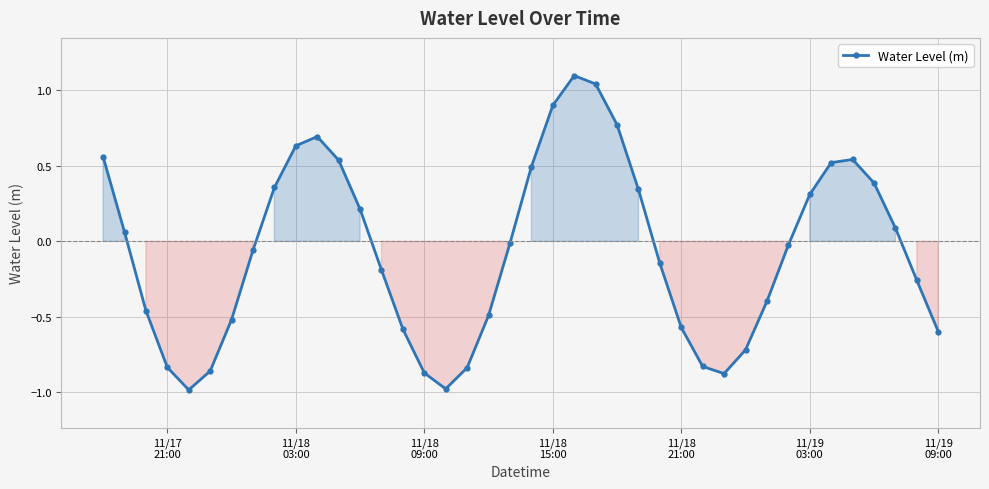

True or false: there are more than 1 points higher than both neighbors.

True